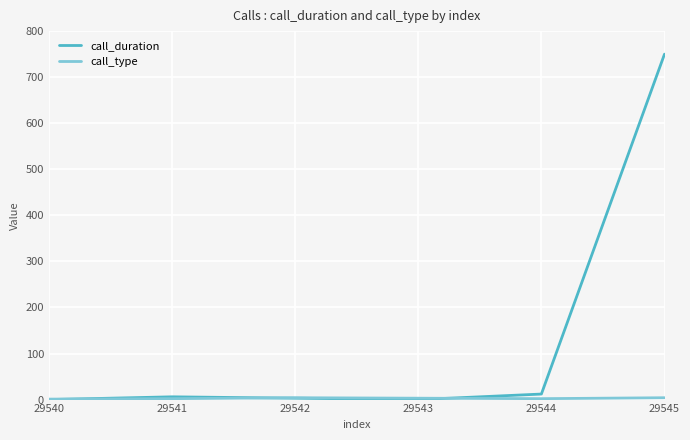

What is the maximum value shown in the chart?

750